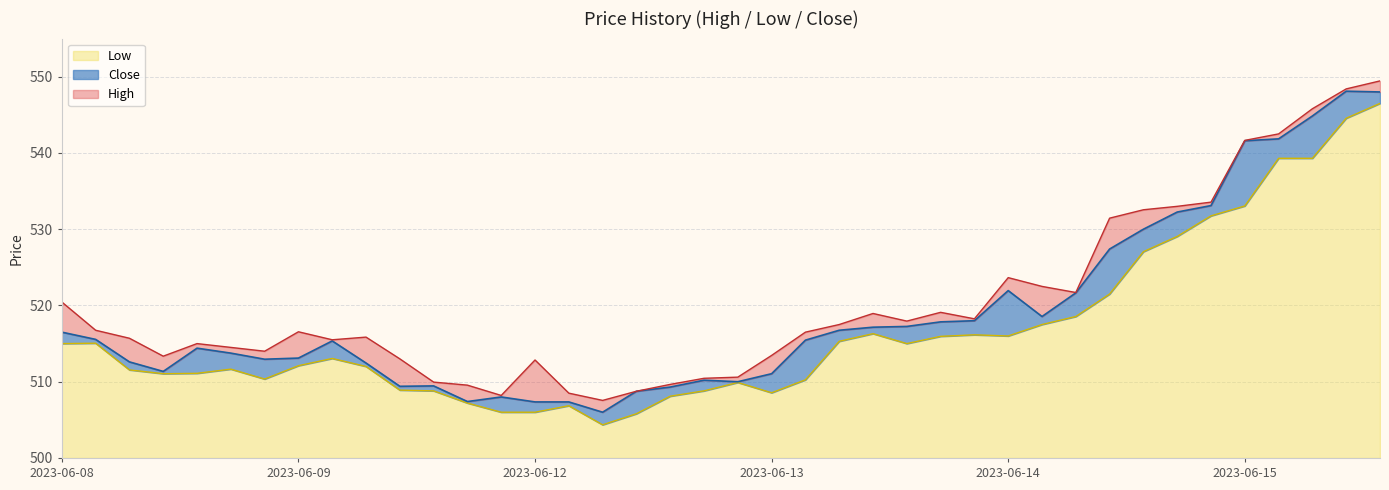

The value of Low at 2023-06-14 is 708.0. True or false?

False